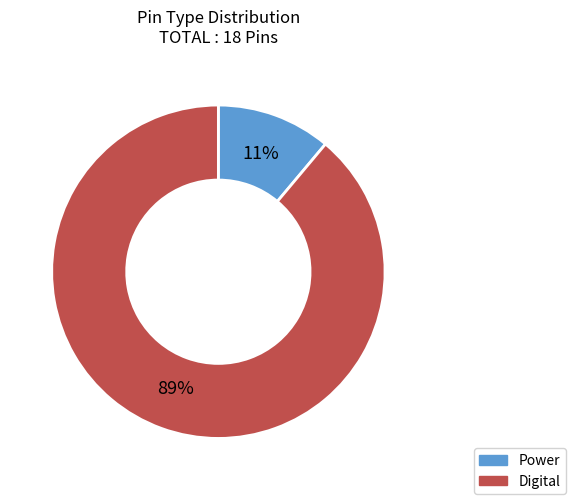

To the nearest percent, what is the average slice percentage?

50%